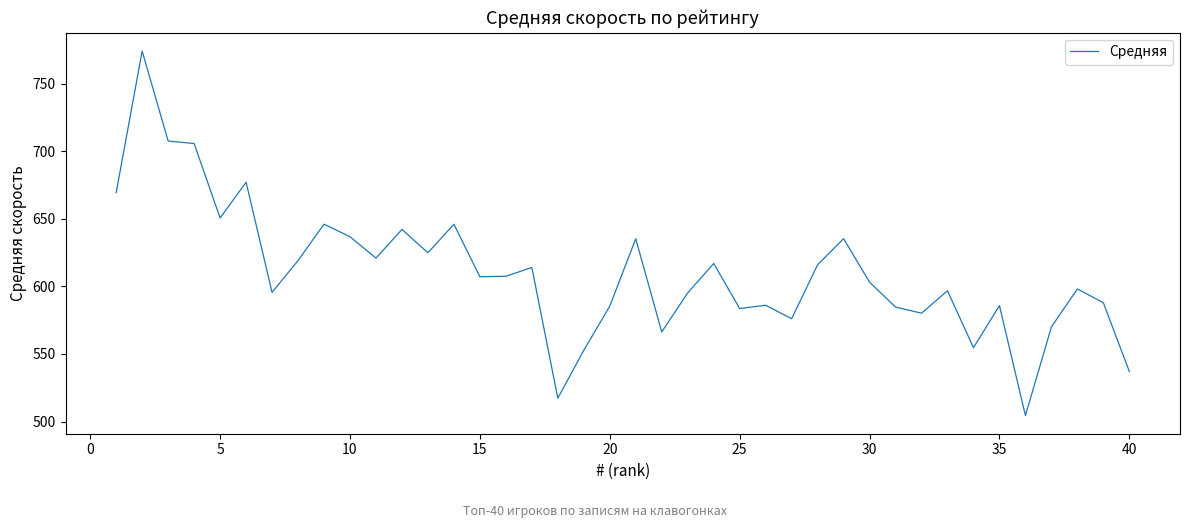

What is the greatest value displayed?

774.2